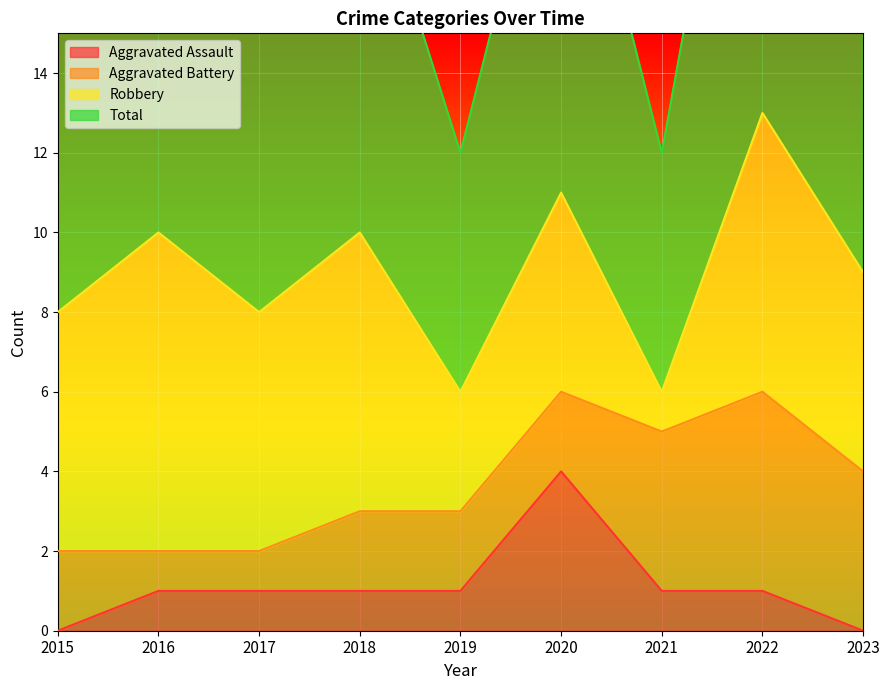

What is the average value of the Aggravated Assault series?

1